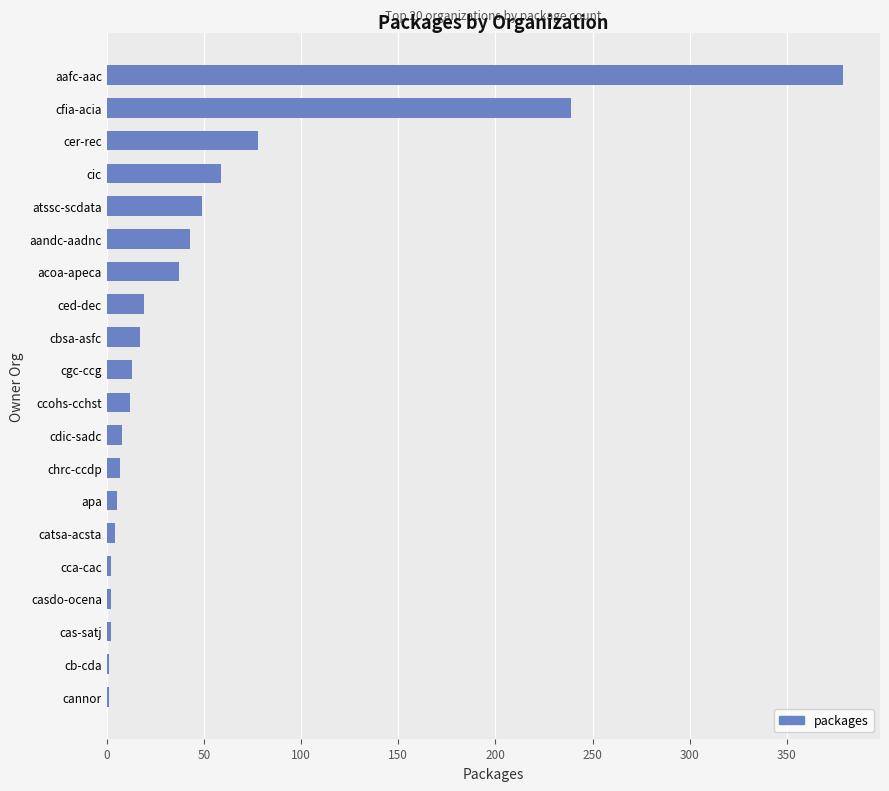

Where is the data nearest to the value 190?

cfia-acia